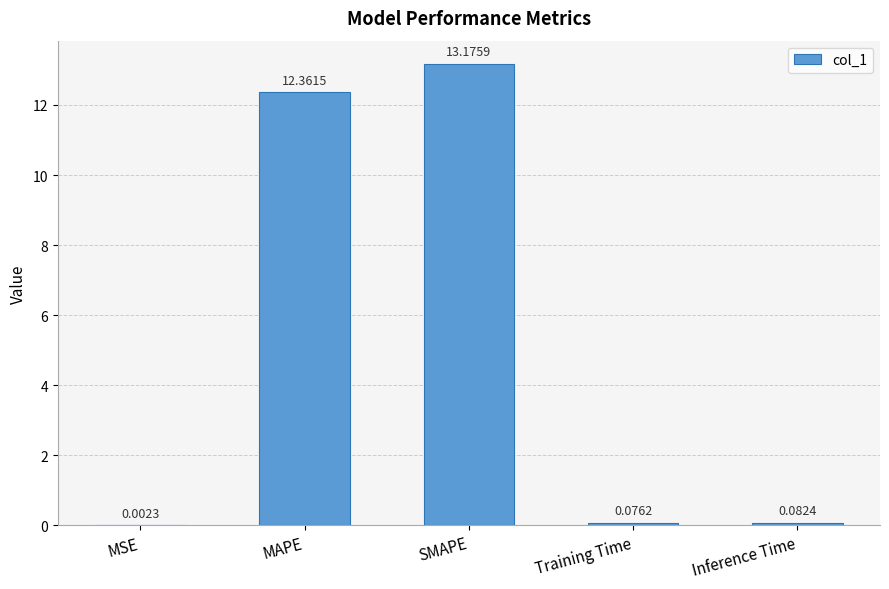

The value at MAPE is 2.5. True or false?

False